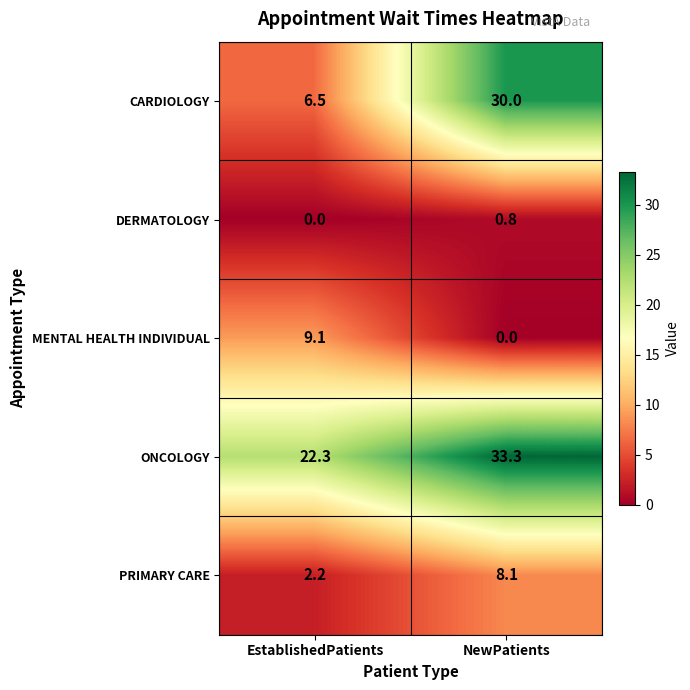

The ONCOLOGY series shows 56.5 at NewPatients. True or false?

False